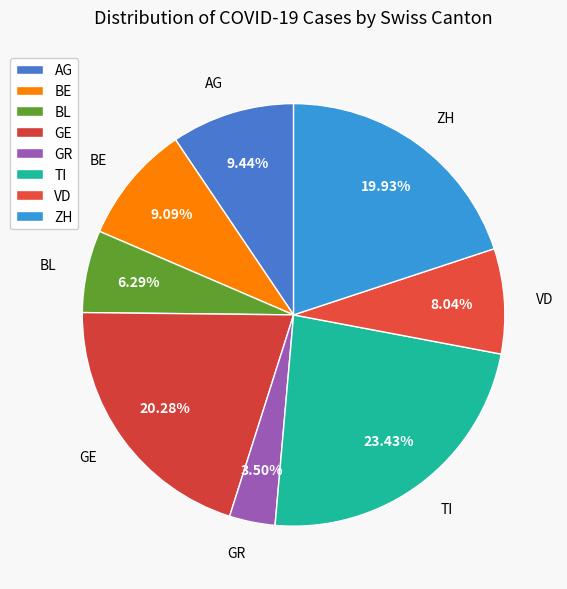

How many segments does this pie chart have?

8